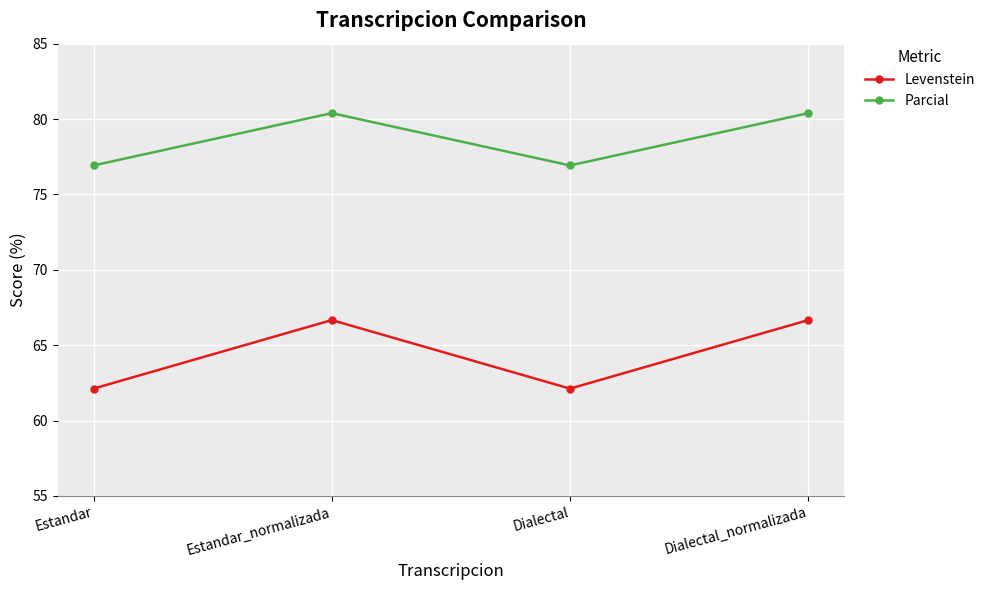

What is the difference between the maximum and second lowest values in the Levenstein series?

4.5